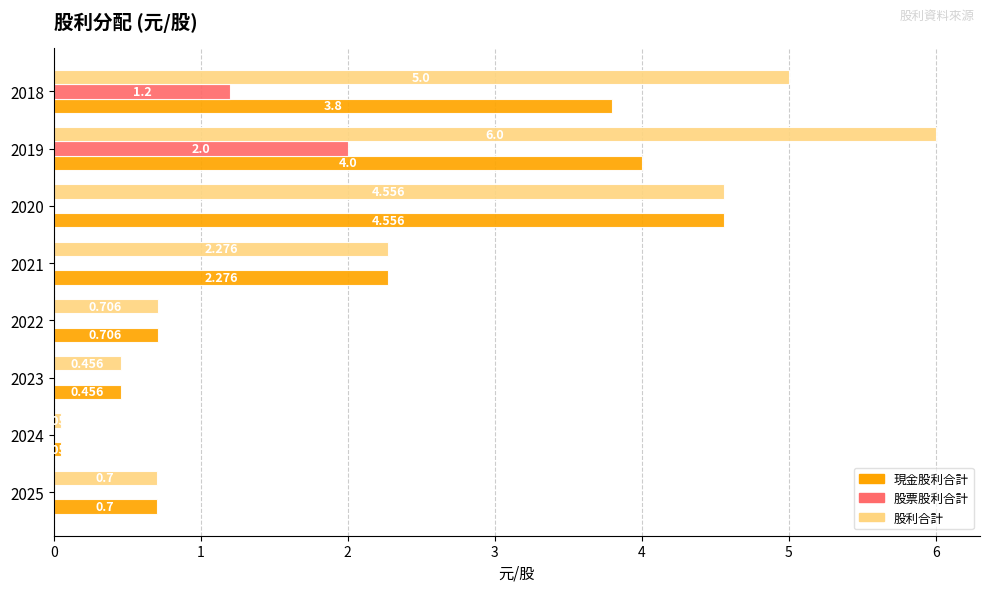

What are all the series names shown in the legend?

現金股利合計, 股票股利合計, 股利合計